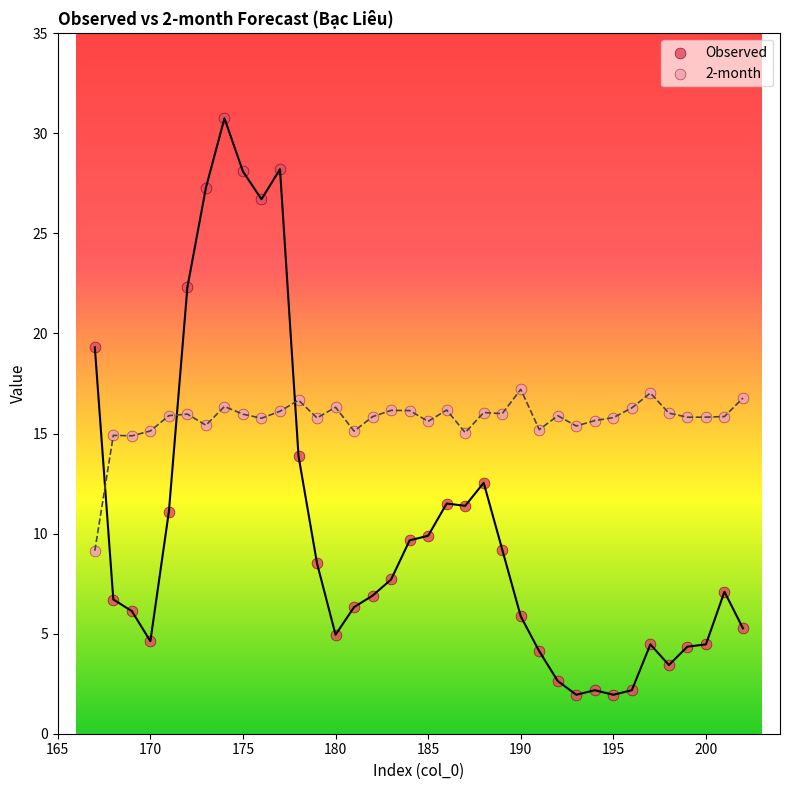

Across all data points, what is the range of X values (max minus min)?

35.0